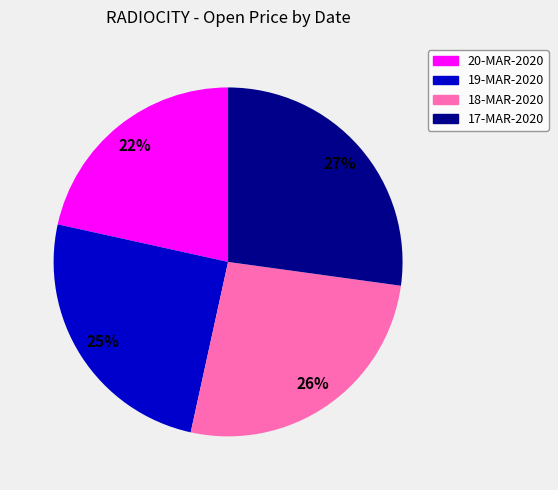

Between 19-MAR-2020 and 18-MAR-2020, which is larger?

18-MAR-2020